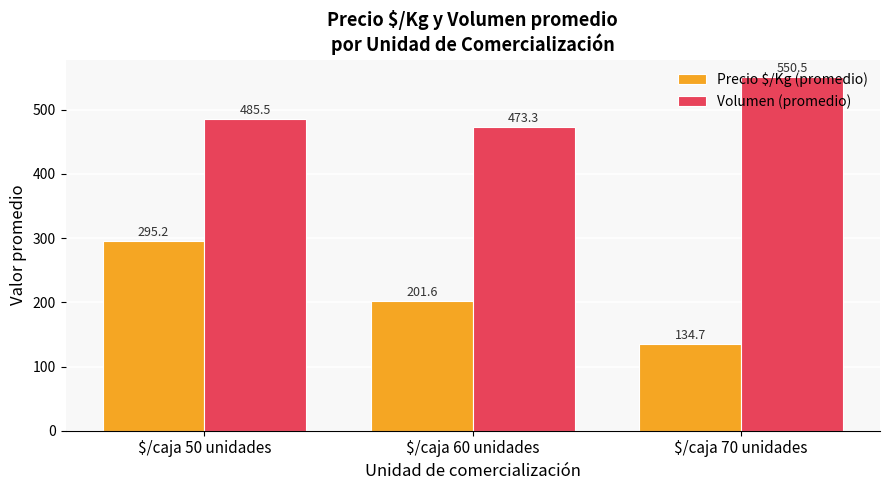

Which series has the largest range (max minus min)?

Precio $/Kg (promedio)